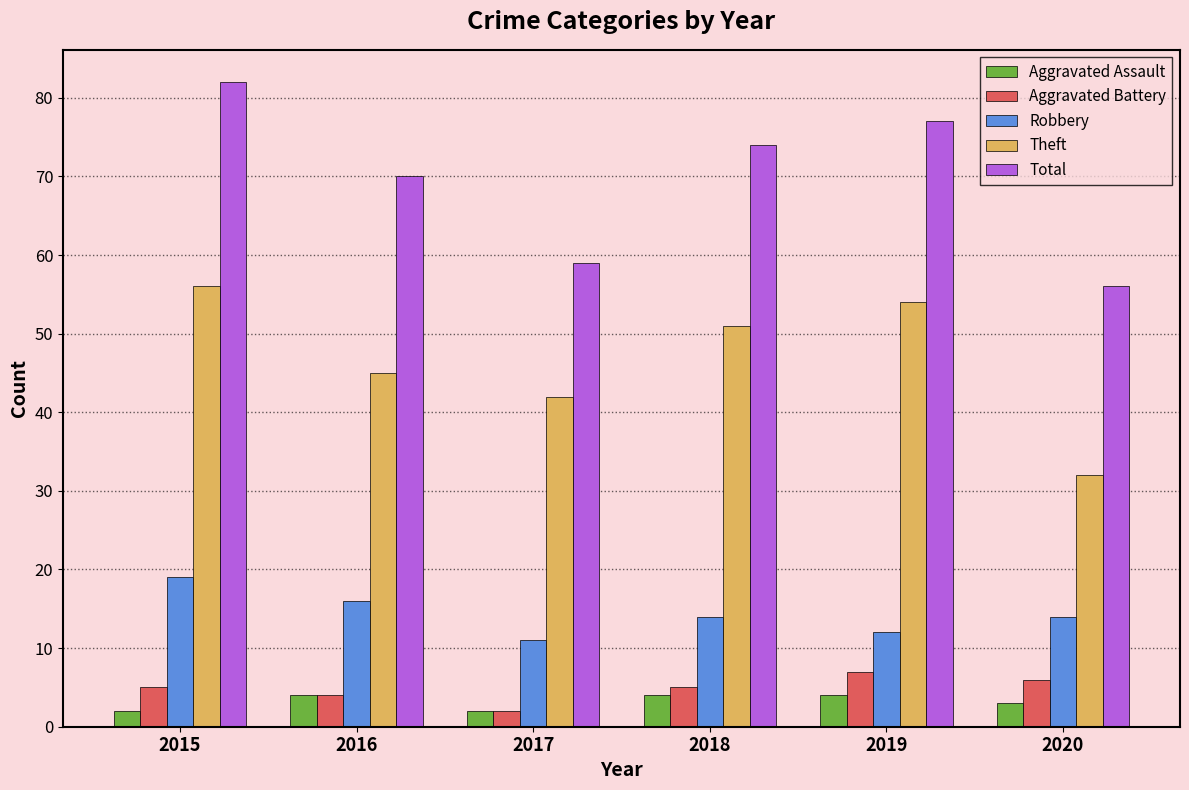

What is the difference between the maximum and second lowest values in the Aggravated Assault series?

2